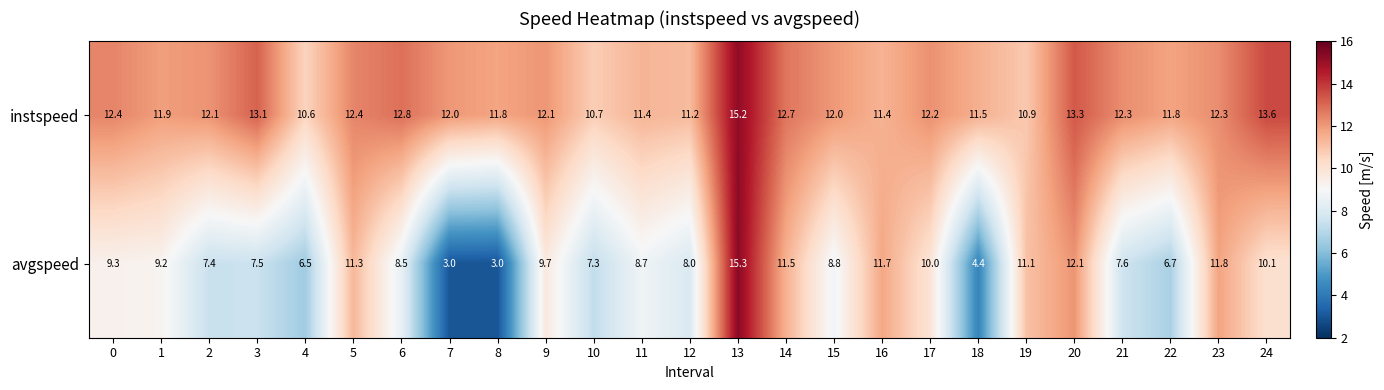

The instspeed series shows 21.0 at 13. True or false?

False